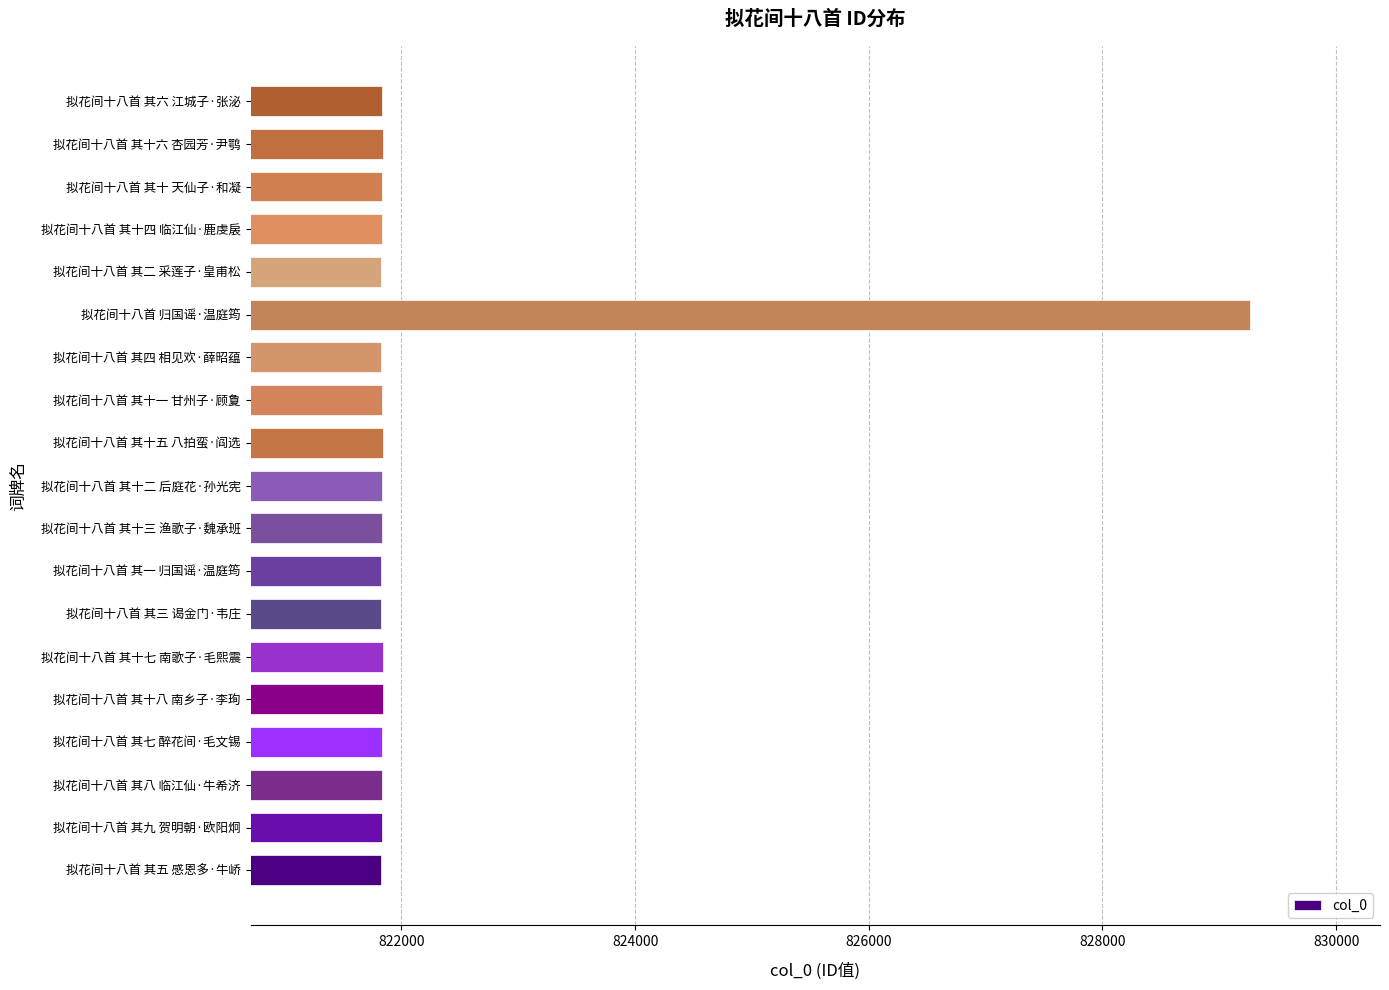

Approximately how many times larger is the value at 拟花间十八首 其十四 临江仙·鹿虔扆 compared to 拟花间十八首 其二 采莲子·皇甫松?

1.0